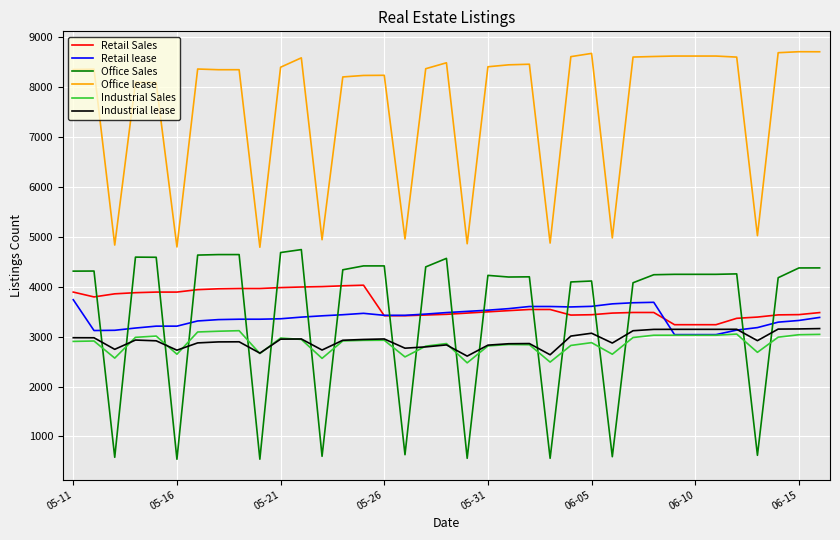

What is the maximum value for Office Sales?

4746